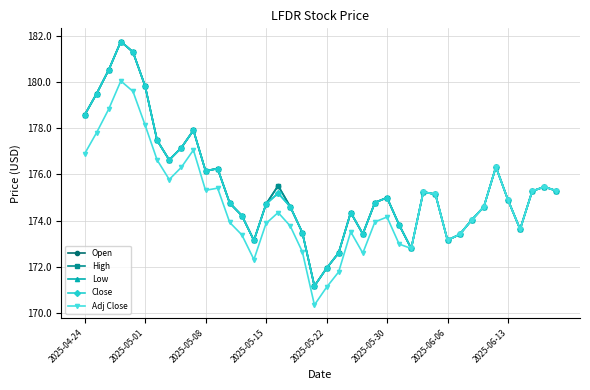

Does the chart have visible grid lines?

Yes